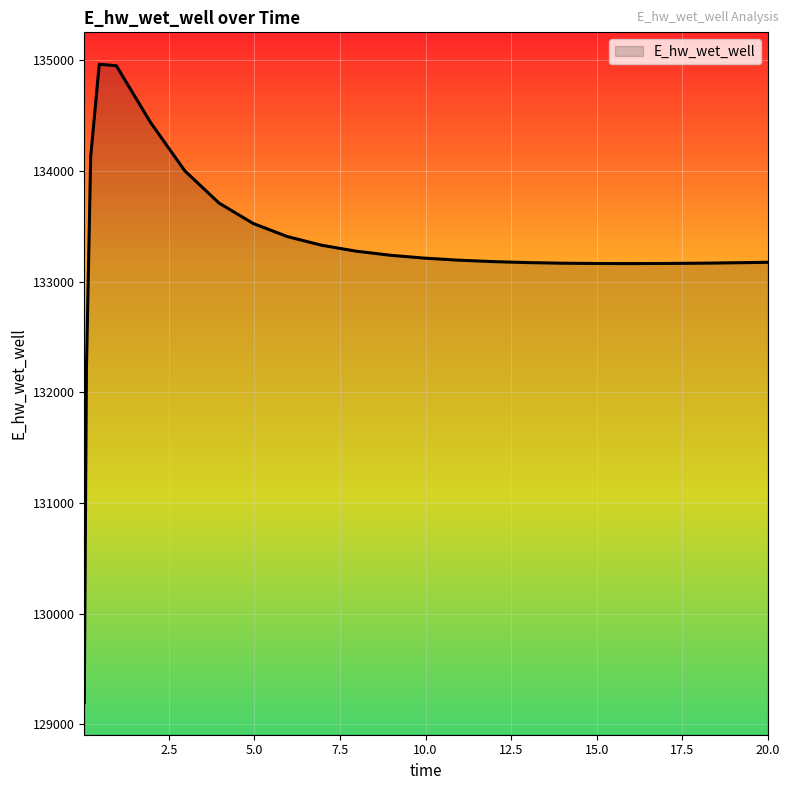

What is the smallest value displayed?

129195.9